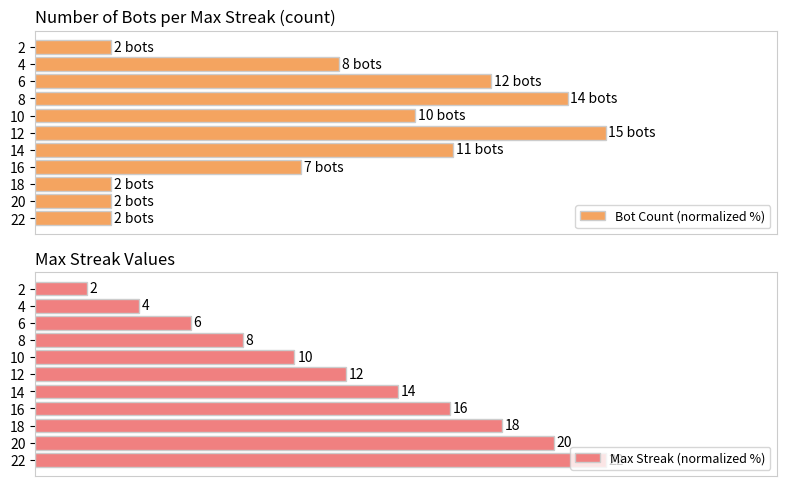

True or false: Max Streak (normalized %) has a value of 69.5 at 6.

False